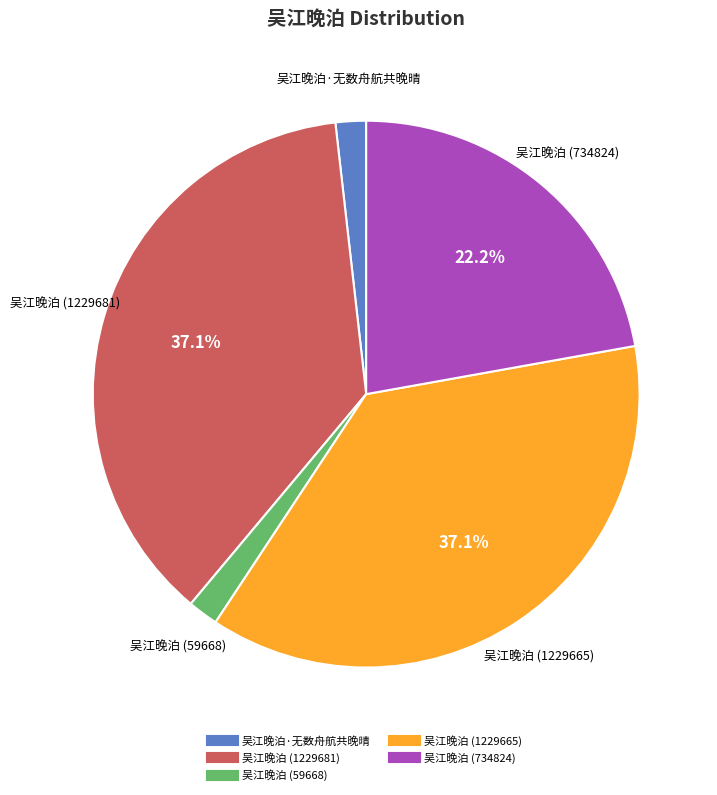

Between 吴江晚泊 (1229665) and 吴江晚泊 (59668), which is larger?

吴江晚泊 (1229665)